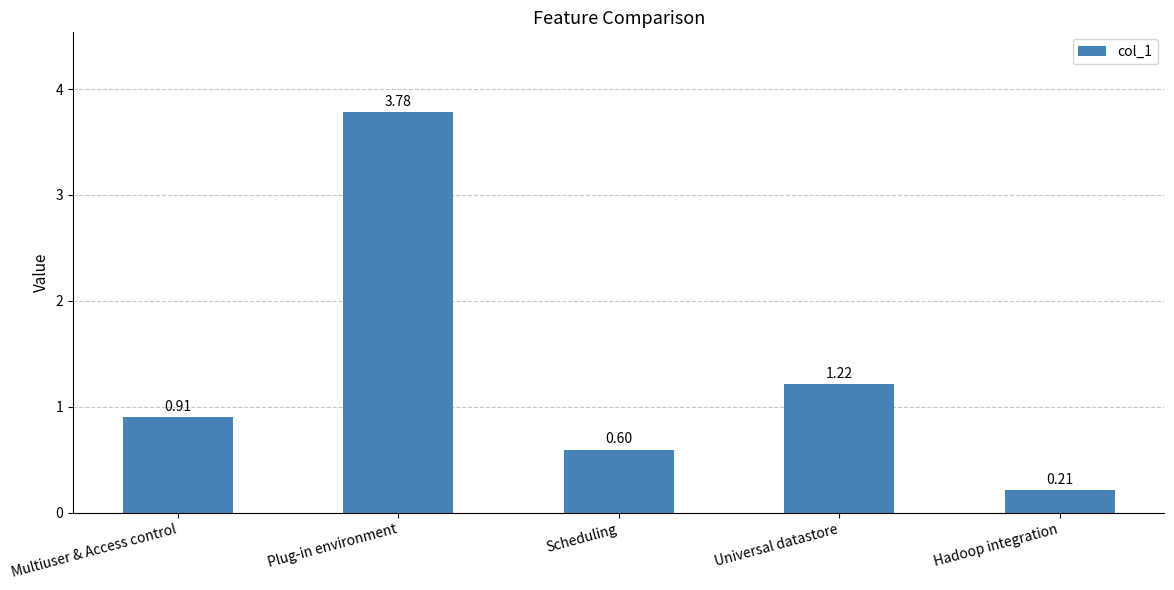

Which has a higher value, Universal datastore or Hadoop integration?

Universal datastore